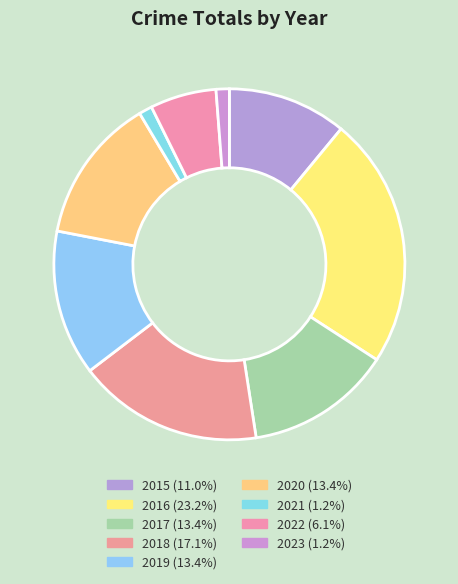

Does 2016 account for over 50% of the chart?

No